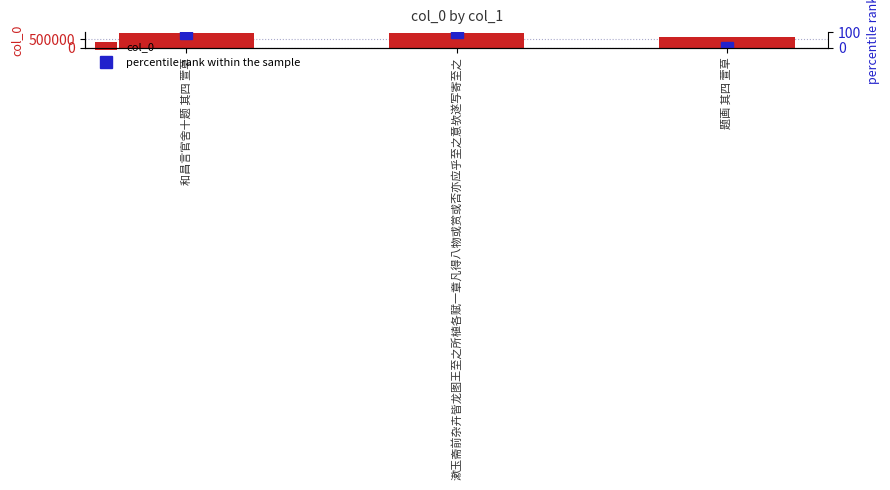

Which has a higher value, 漱玉斋前杂卉皆龙图王至之所植各赋一章凡得八物或赏或否亦应乎至之意欤遂写寄至之 or 和昌言官舍十题 其四 萱草?

漱玉斋前杂卉皆龙图王至之所植各赋一章凡得八物或赏或否亦应乎至之意欤遂写寄至之